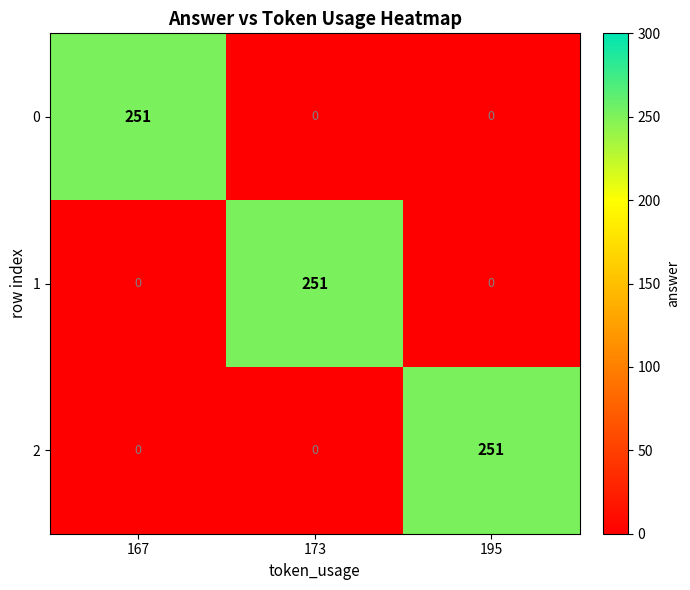

What is the difference between the highest and lowest values at 167?

251